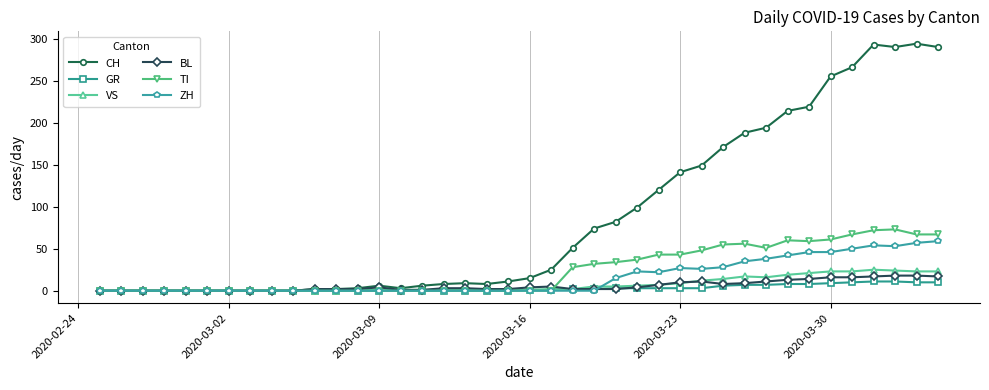

What is the sum of all VS values?

285